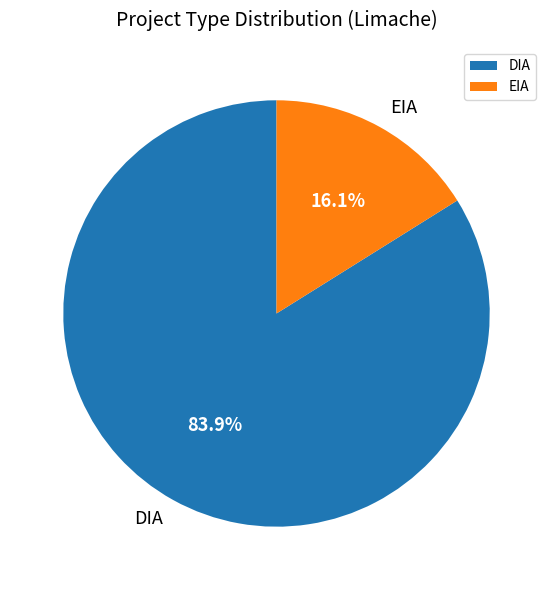

Approximately how many times larger is the value at EIA compared to DIA?

0.2